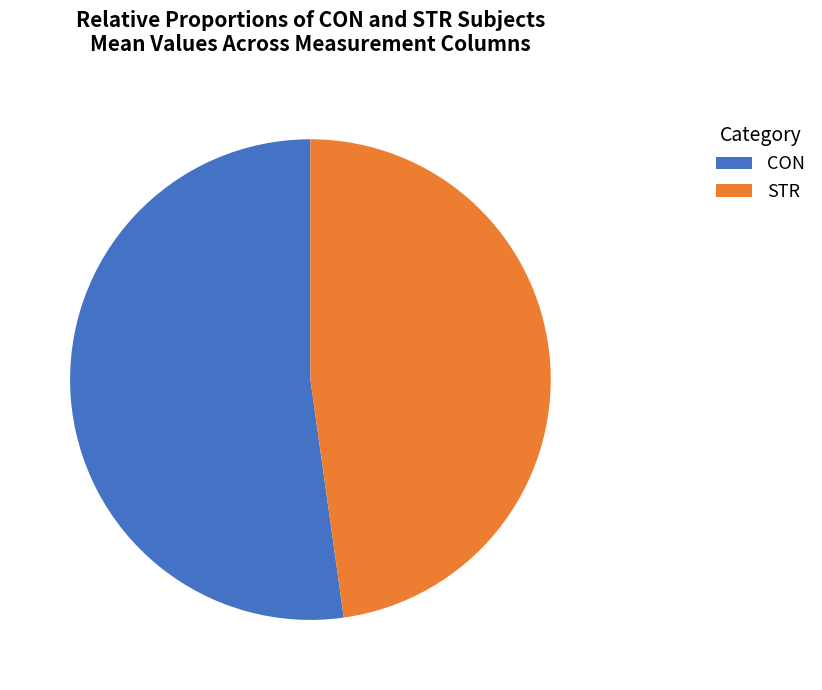

Is there a majority slice in this chart?

Yes